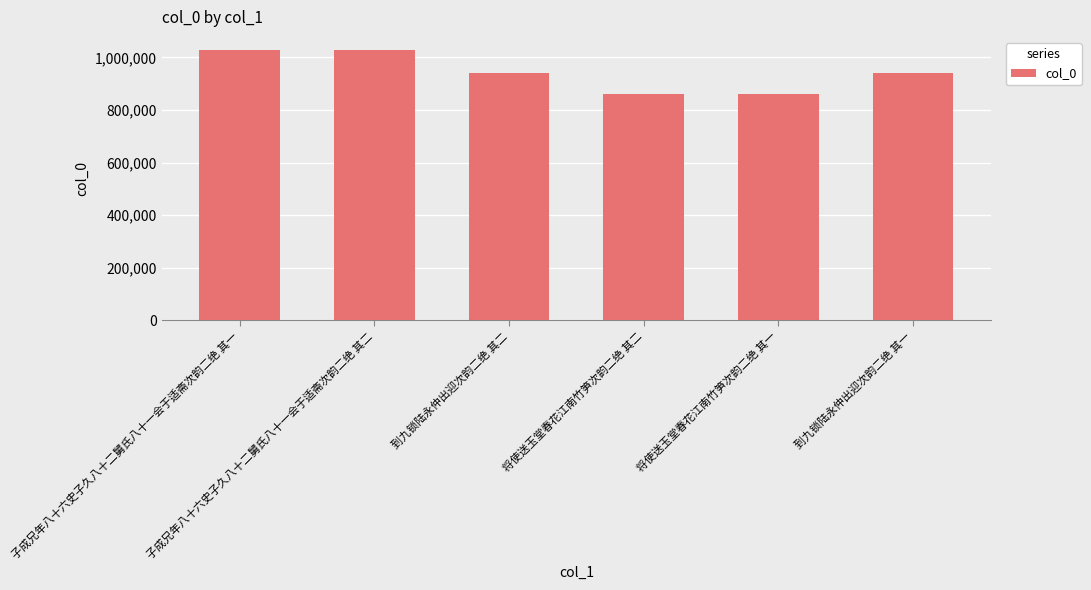

How many distinct data groups are displayed?

1